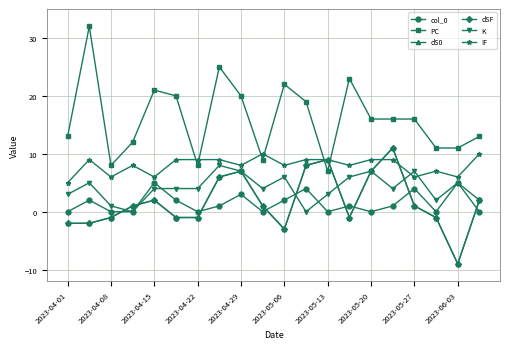

Does the chart have visible grid lines?

Yes